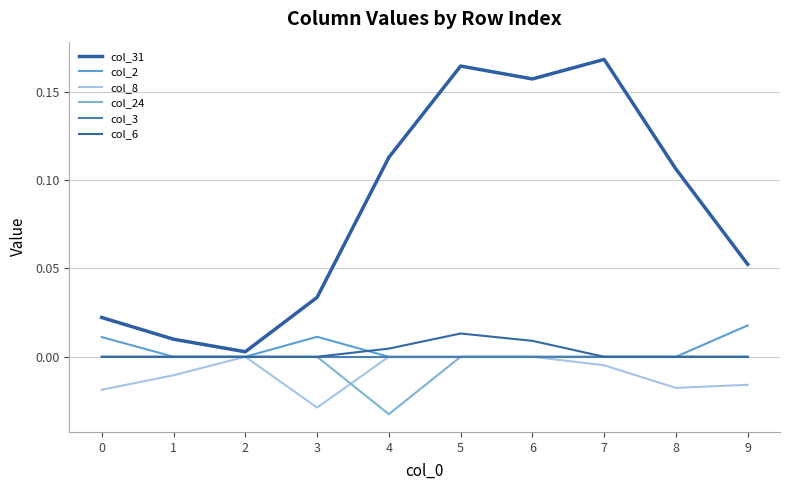

Which series has the largest total across all categories?

col_31